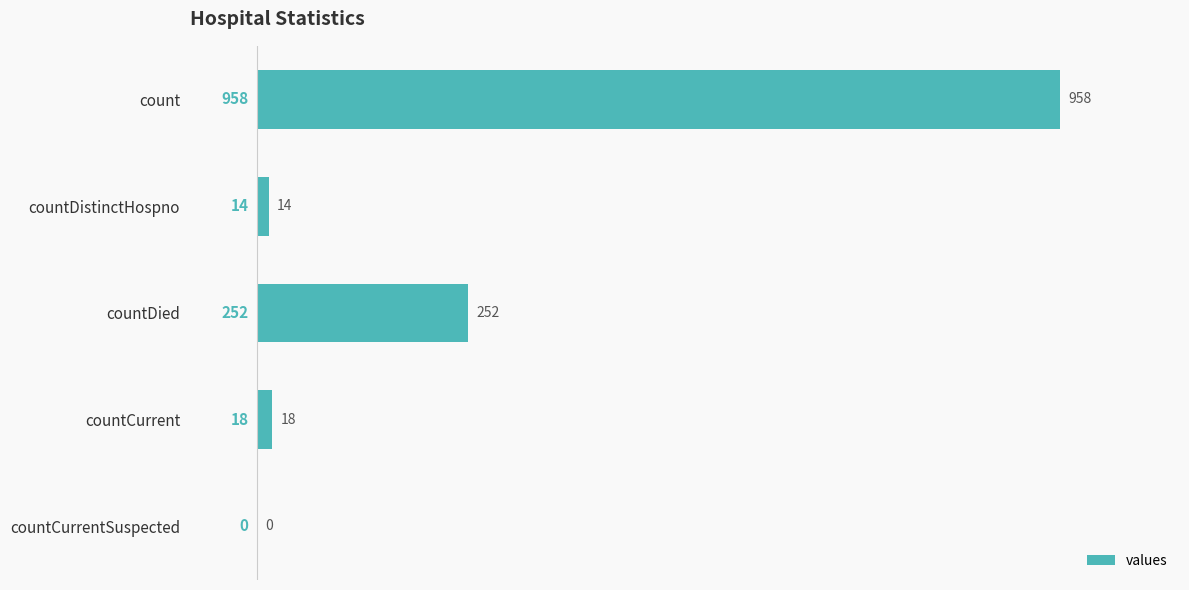

Count the number of data series in this chart.

1